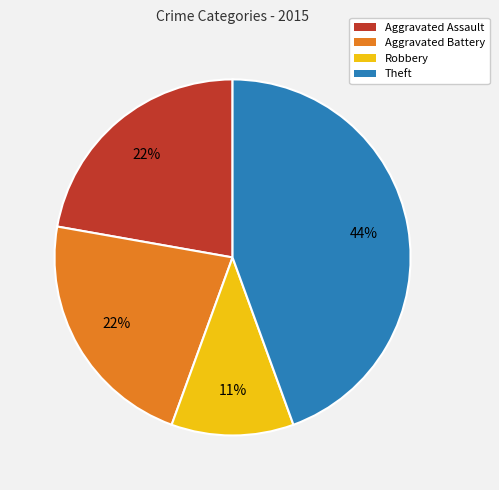

How many slices are in this pie chart?

4